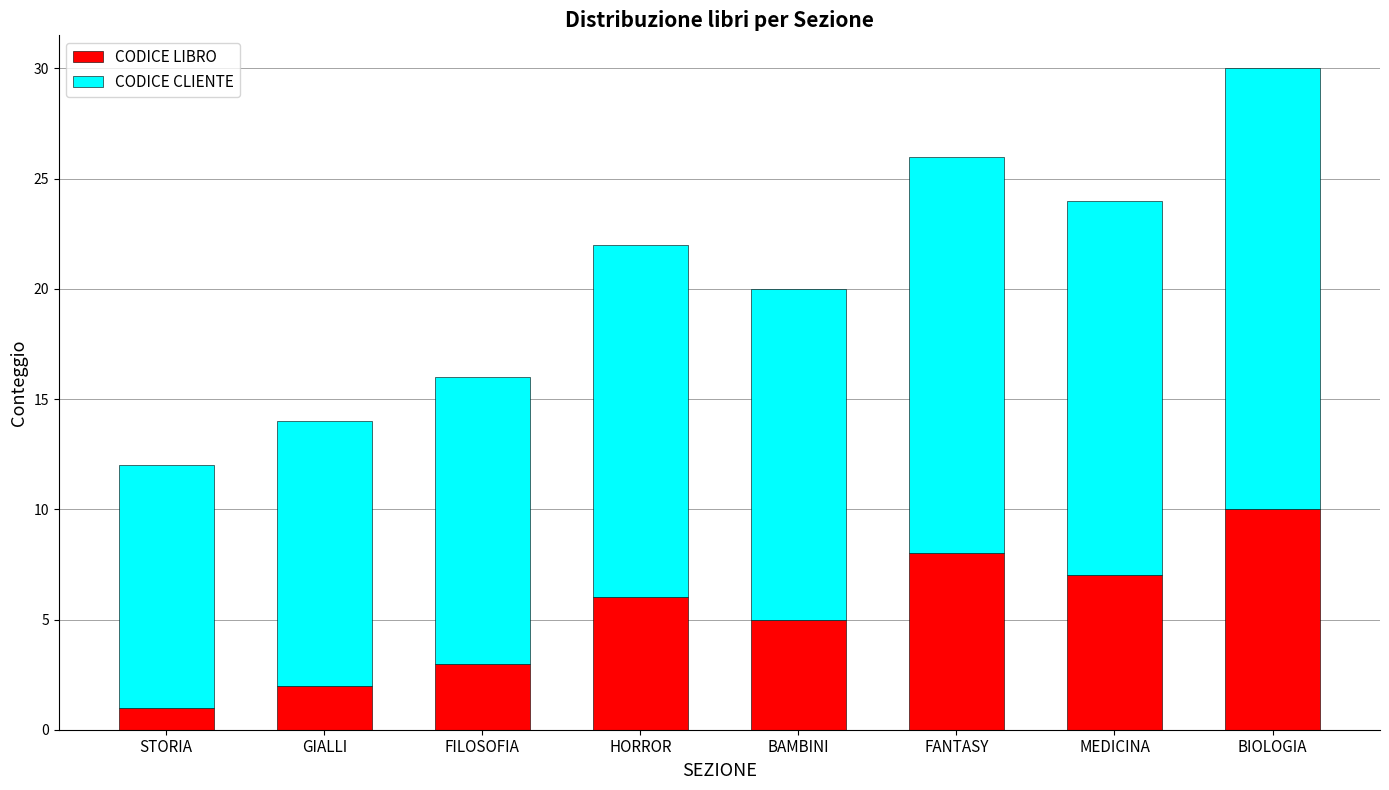

Reading right to left, what are the values for CODICE LIBRO?

10	7	8	5	6	3	2	1